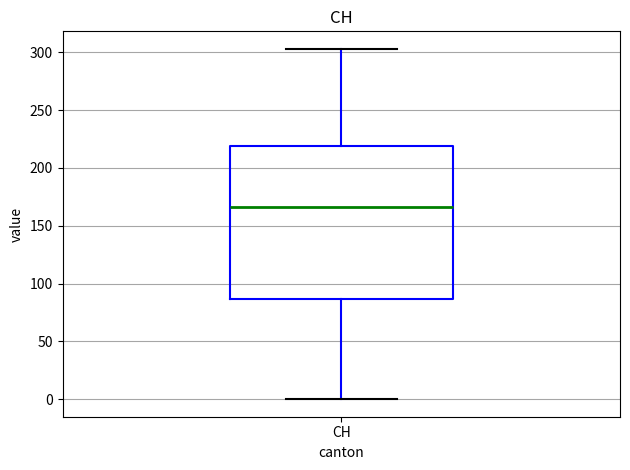

Transcribe this box plot: give where the median line is, the range the box spans, and where the two whiskers end, as read against the y-axis. The values are not printed on the chart, so give them approximately, as read against the axis.

median 165, box 85 to 220, whiskers 0 to 305